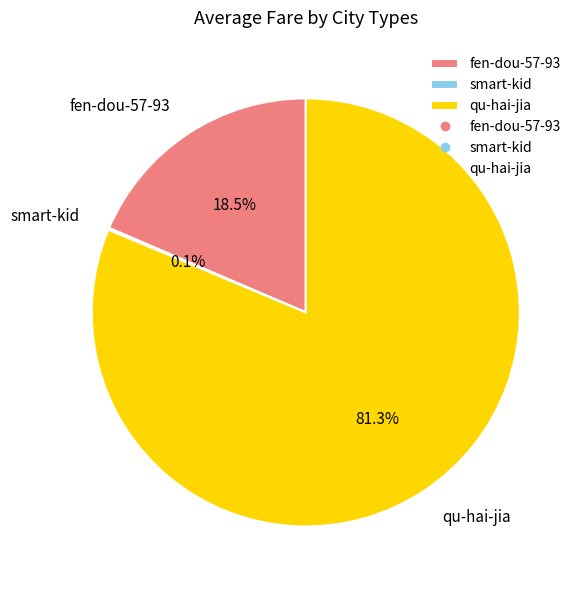

Does qu-hai-jia account for over 50% of the chart?

Yes